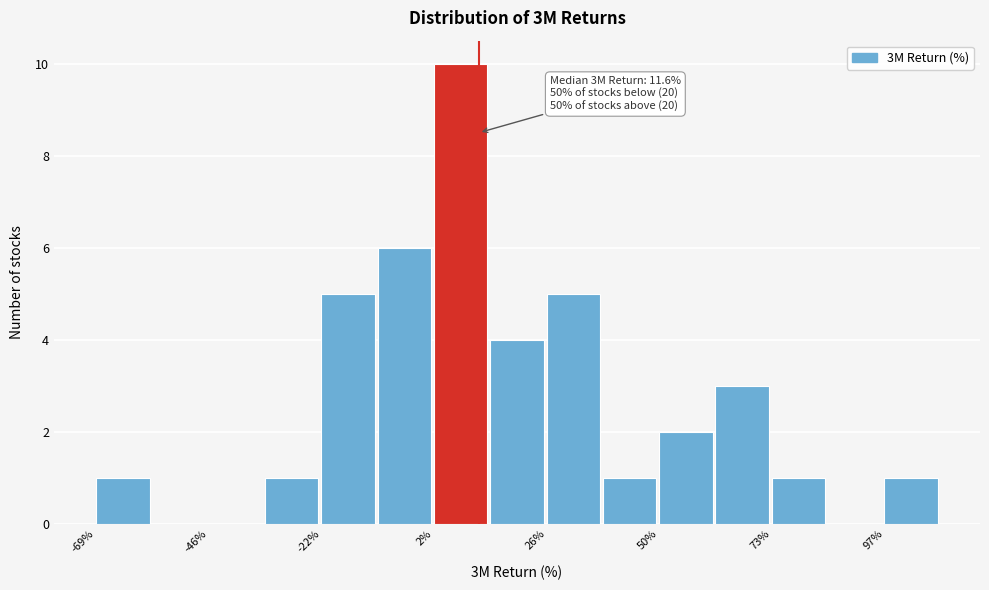

Read against the x-axis, roughly where is the centre of the tallest bar?

10